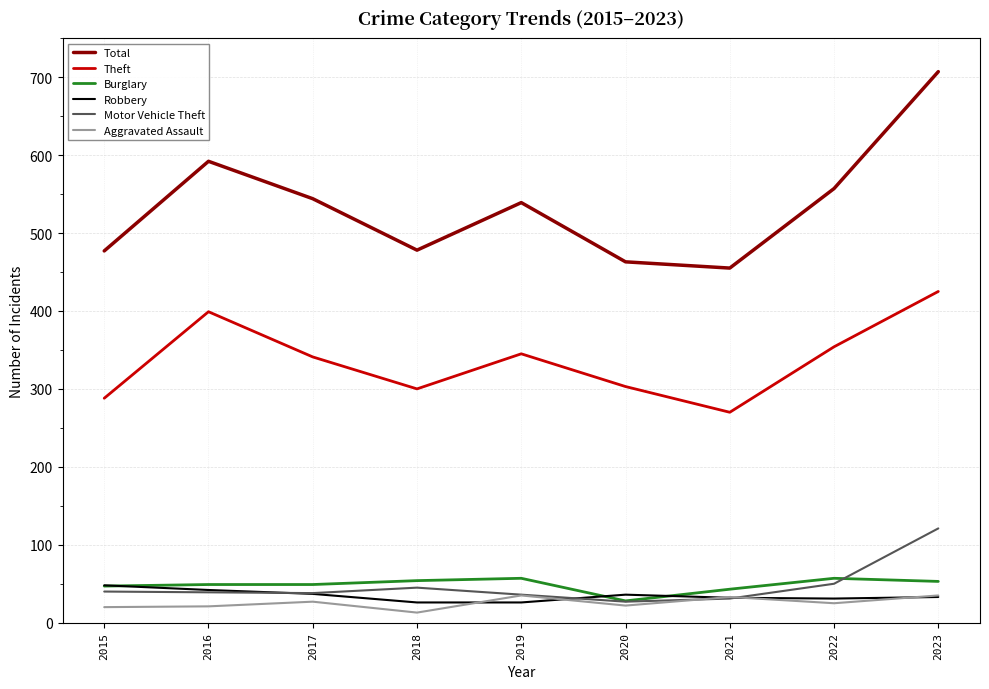

What is the sum of all Aggravated Assault values?

231